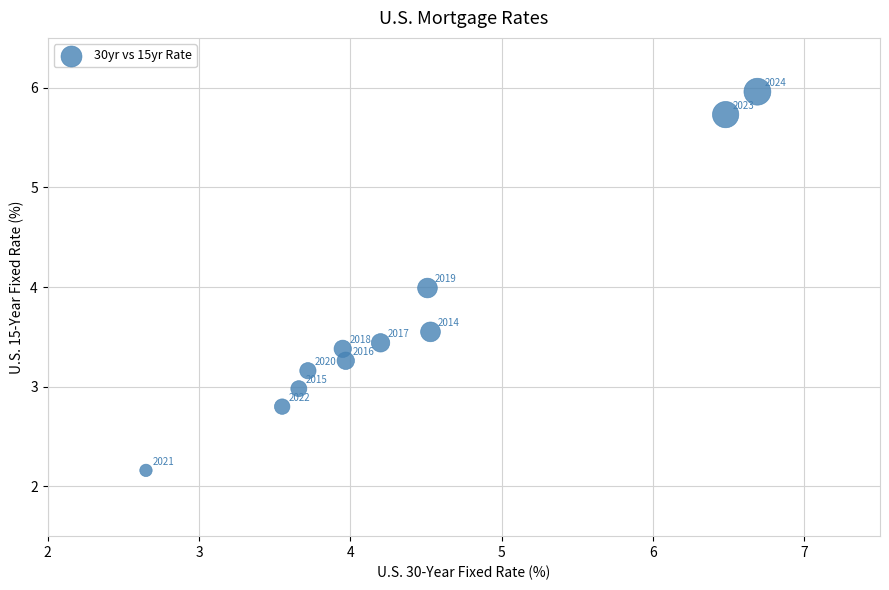

What Y value in the scatter plot is closest to 4?

4.0